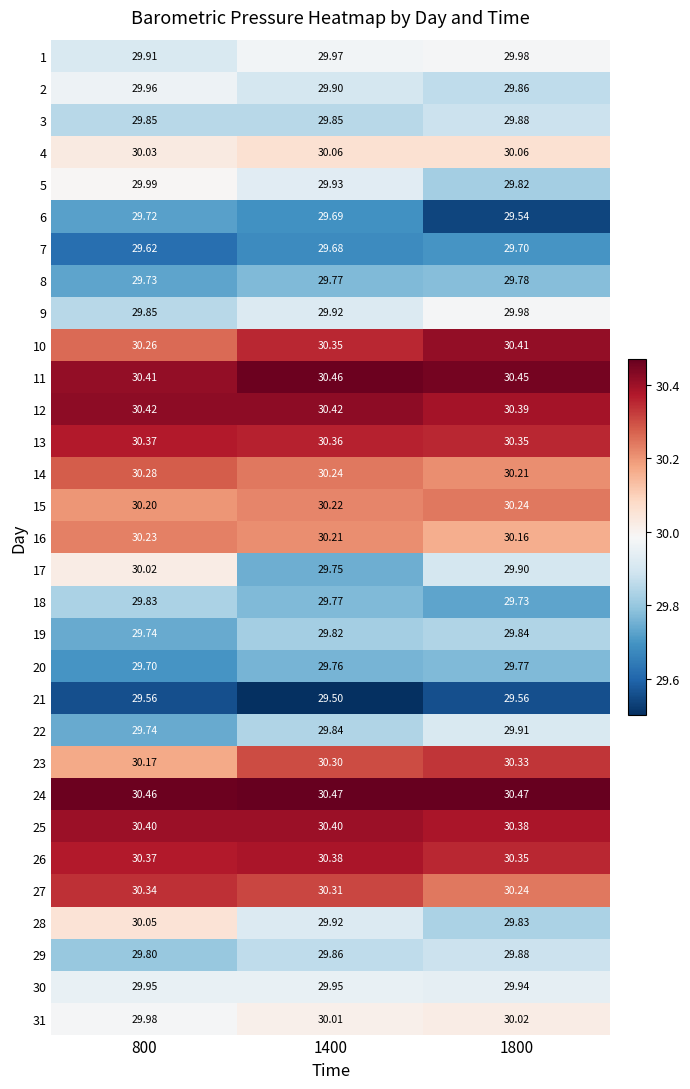

What is the total value across all series at 800?

930.9